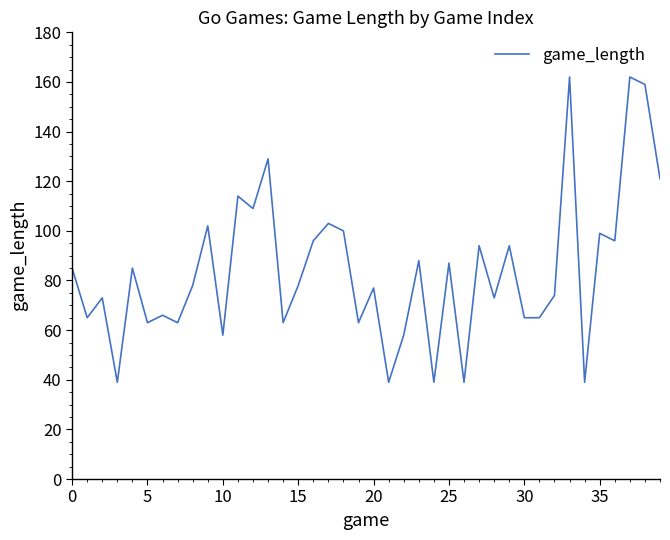

What is the maximum value shown in the chart?

162